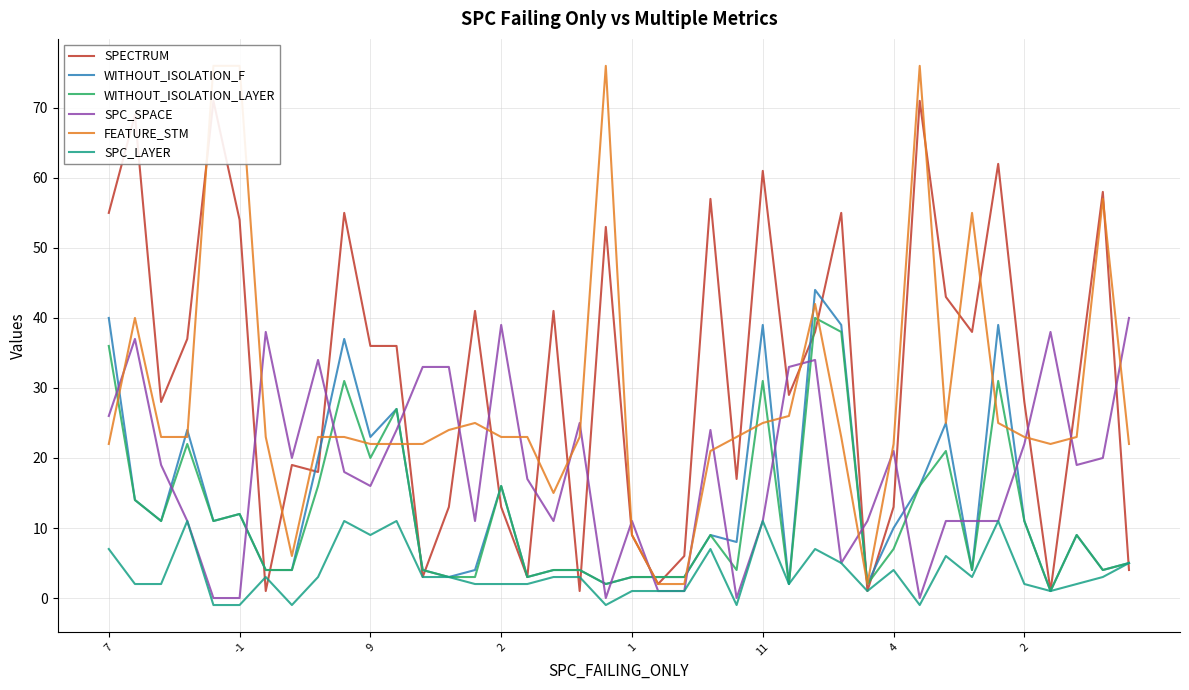

How many categories are shown in the chart?

40